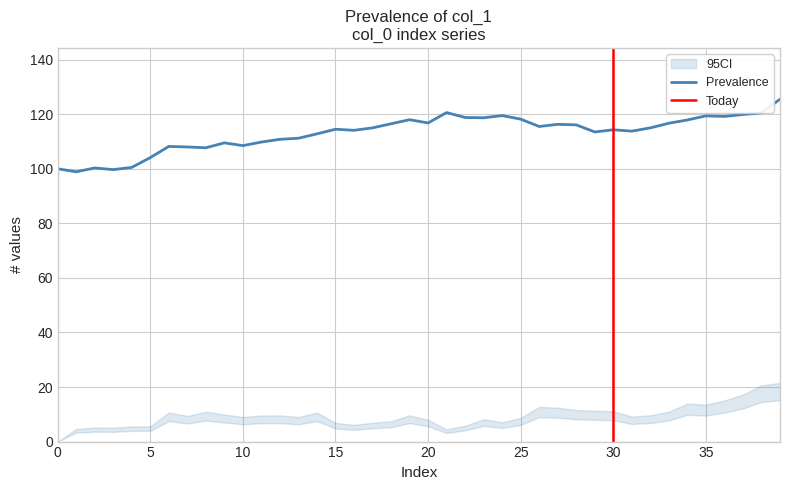

What is the lowest value of the Prevalence series?

98.9